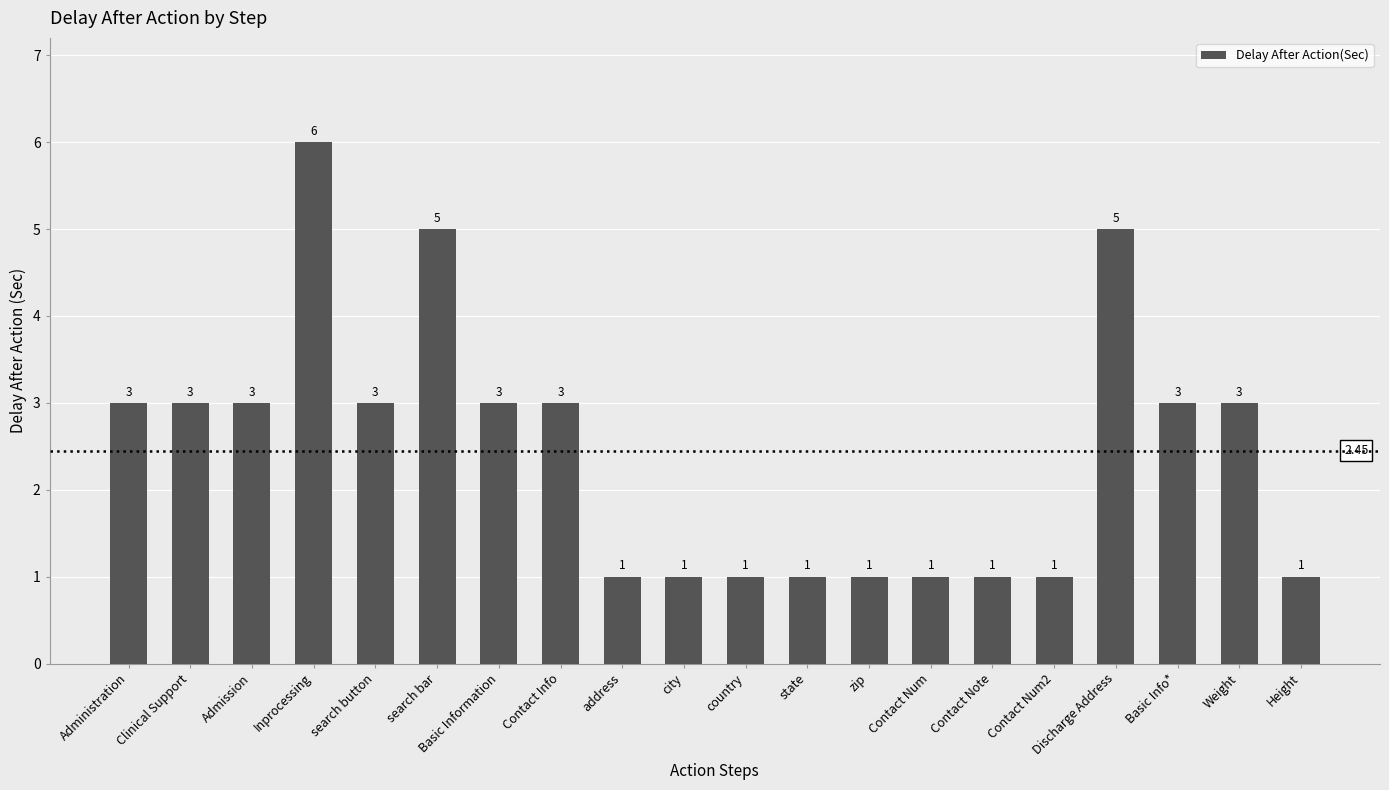

What is the difference between the values at zip and search button?

2